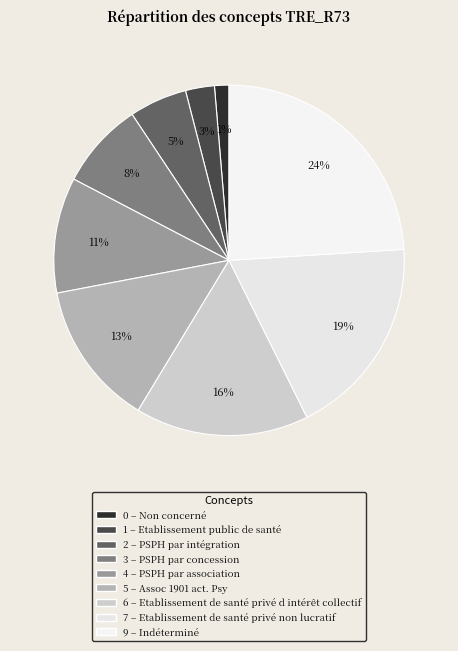

What is the smallest slice in the pie chart?

Non concerné